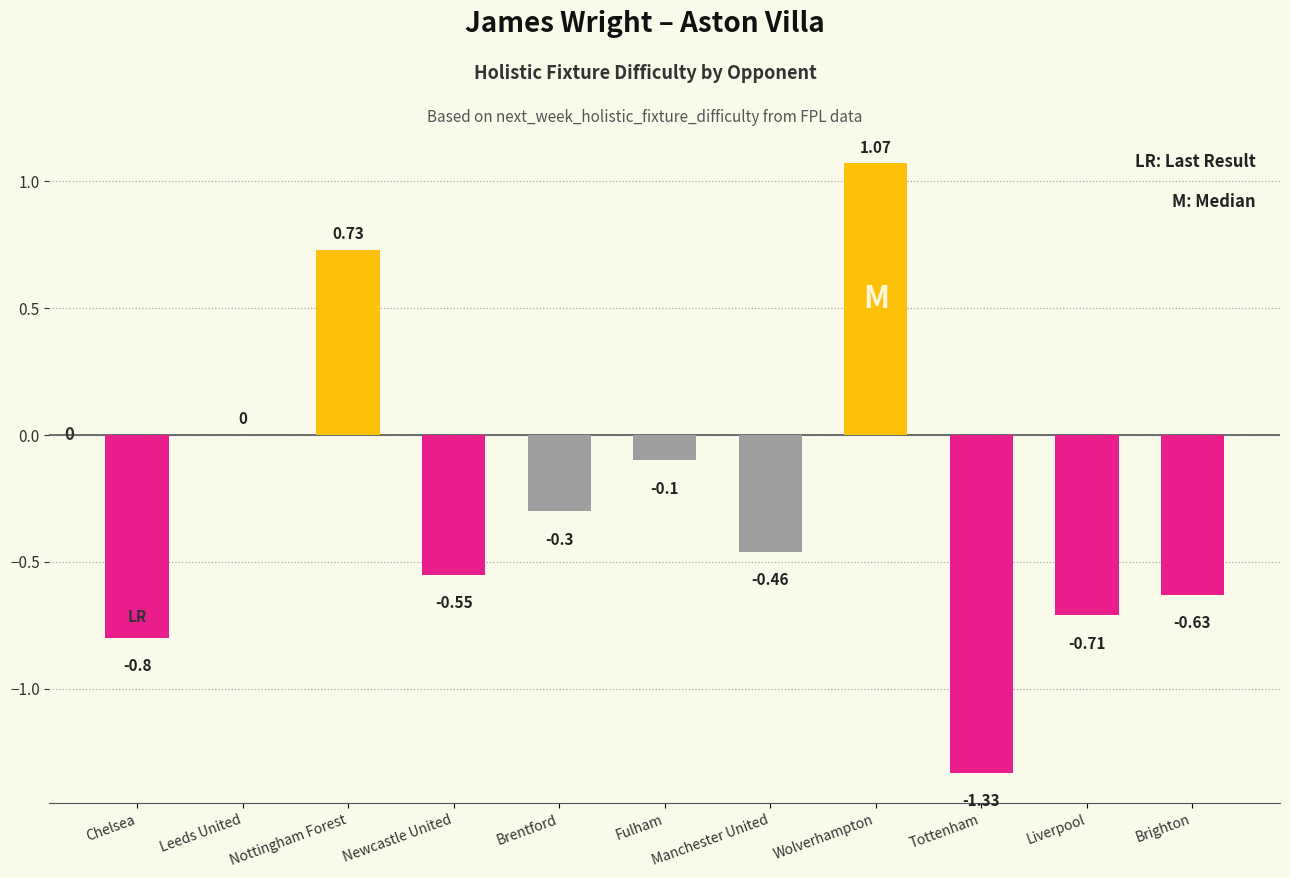

At which category does the chart reach its peak across all series?

Wolverhampton